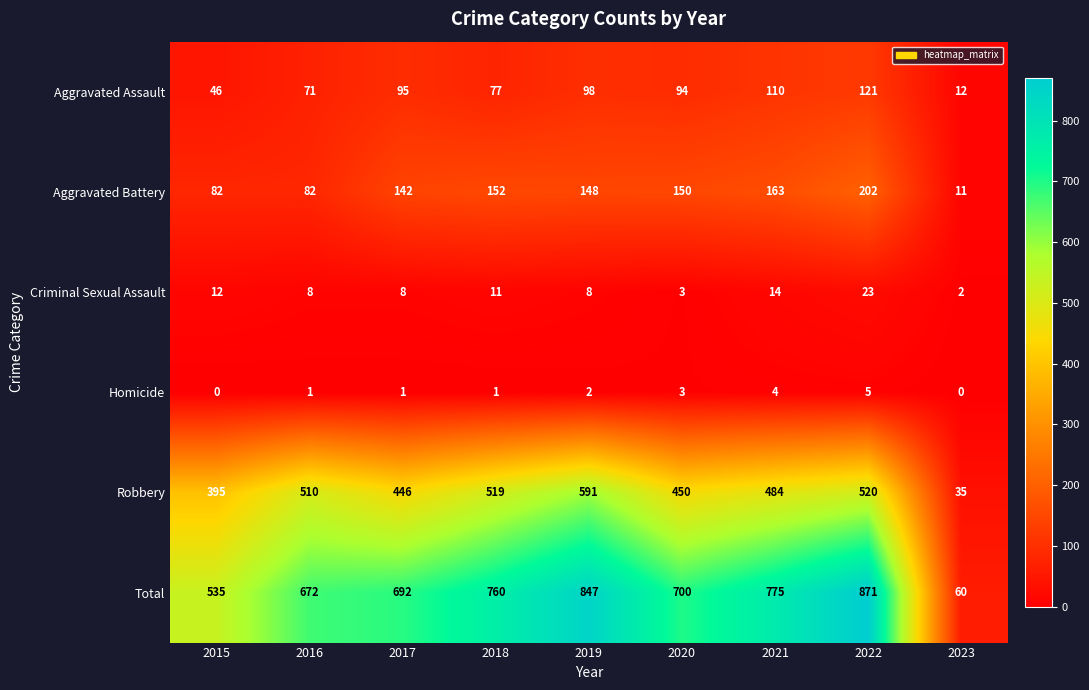

The Total series shows 89 at 2023. True or false?

False